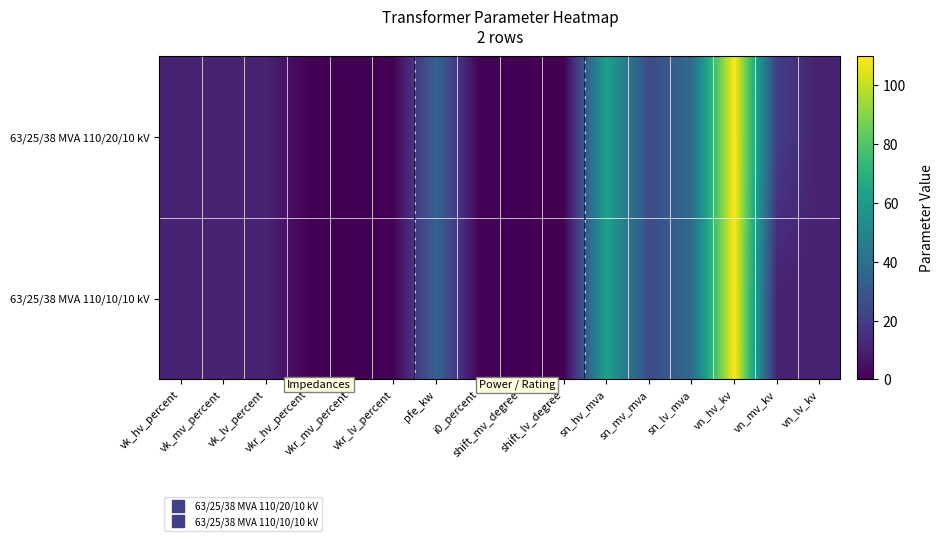

Which series changed the most between vn_mv_kv and vn_lv_kv?

63/25/38 MVA 110/20/10 kV